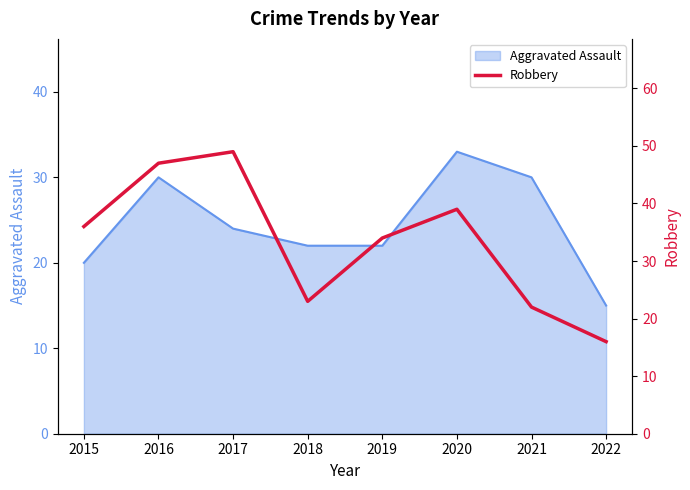

The value of Aggravated Assault at 2017 is 24. True or false?

True